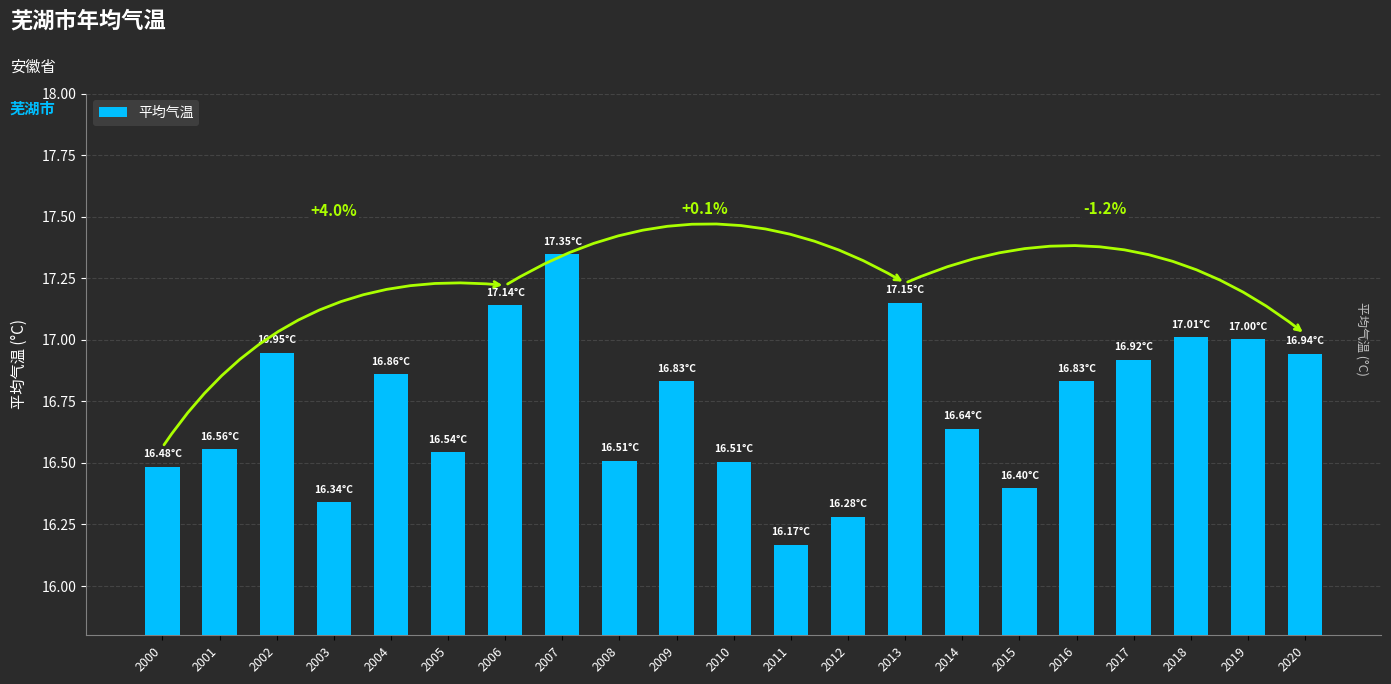

How many distinct data groups are displayed?

1